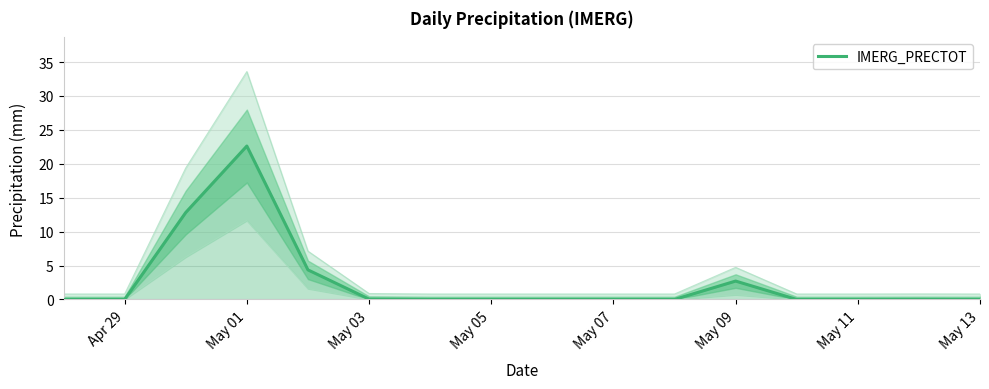

Does the chart display data point markers on the line(s)?

No